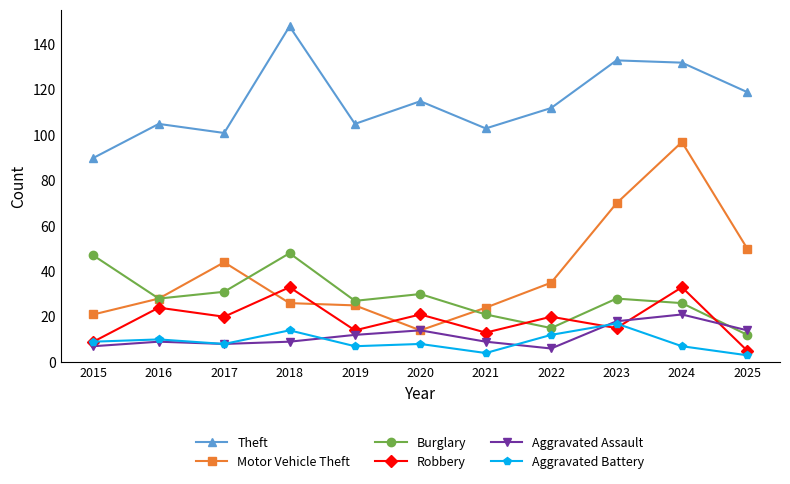

Between 2020 and 2023, which series saw the biggest shift?

Motor Vehicle Theft